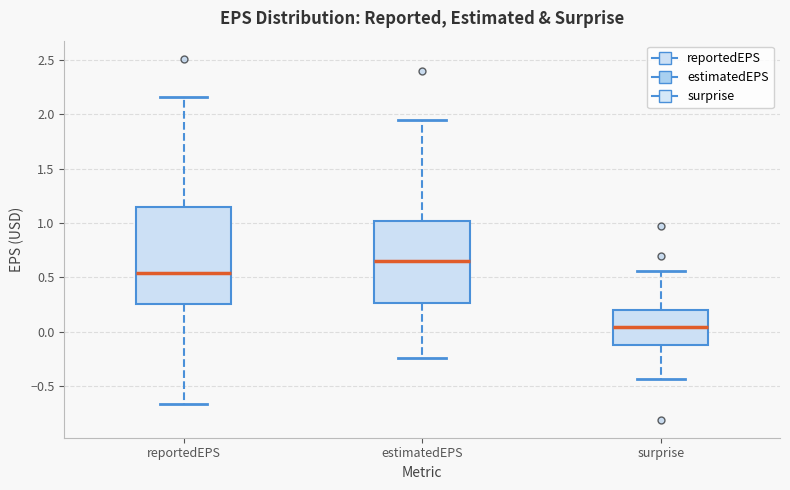

Reading left to right, read every box against the y-axis: the position of its median line, the range the box covers, and the ends of its whiskers. The values are not printed on the chart, so give them approximately, as read against the axis.

reportedEPS: median 0.55, box 0.25 to 1.15, whiskers -0.65 to 2.15
estimatedEPS: median 0.65, box 0.25 to 1.00, whiskers -0.25 to 1.95
surprise: median 0.05, box -0.10 to 0.20, whiskers -0.45 to 0.55